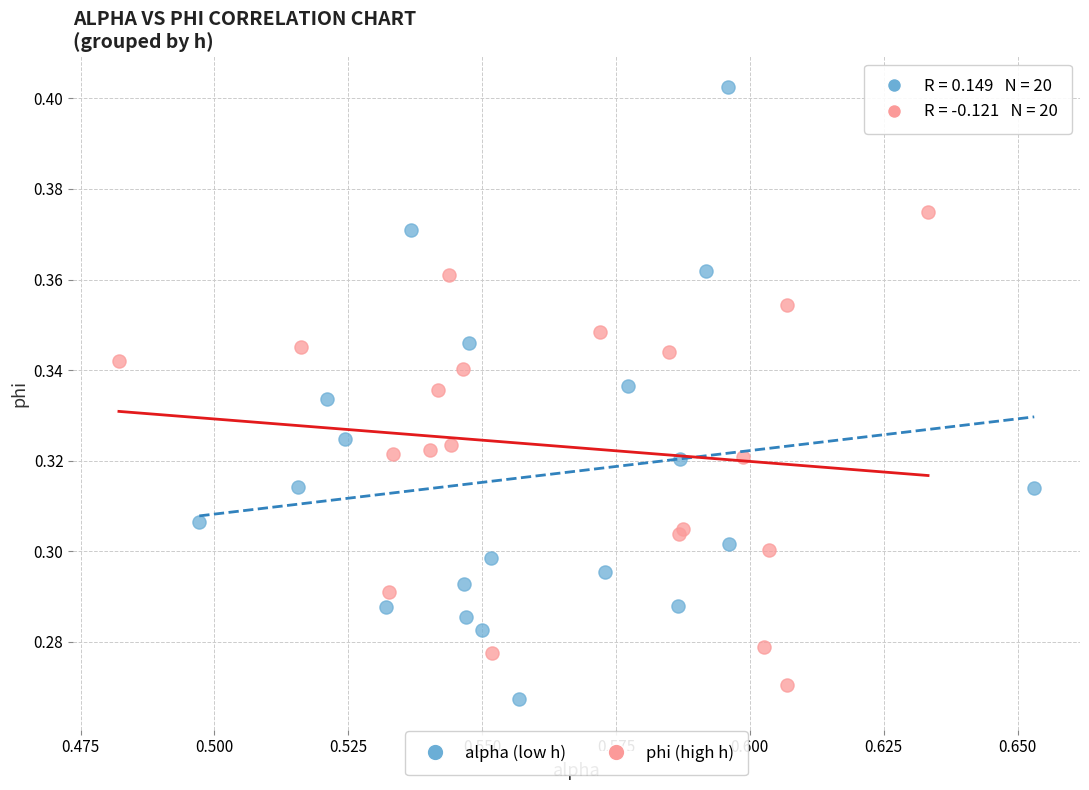

Which series contains the lowest Y value?

alpha (low h)